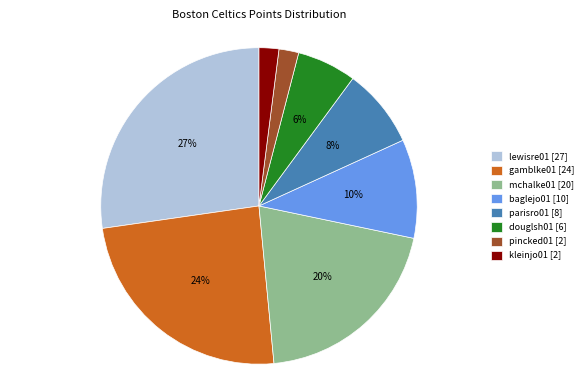

Is the sum of lewisre01 [27] and pincked01 [2] greater than half?

No